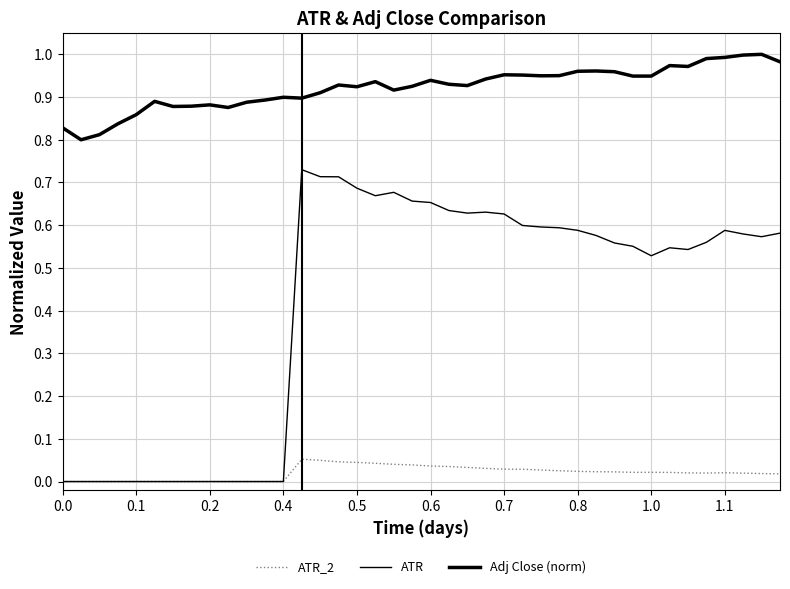

Does the chart display data point markers on the line(s)?

No